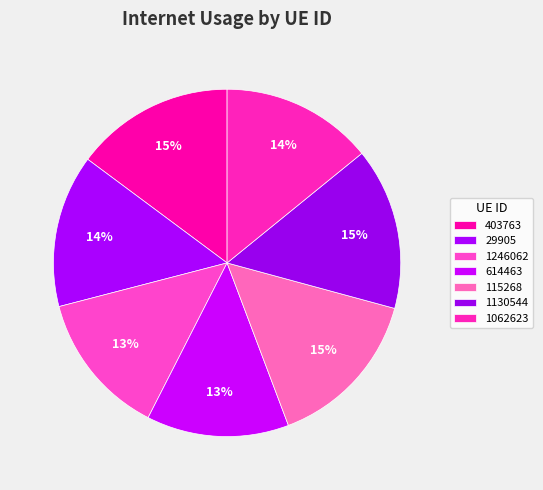

Which category has the smallest portion of the pie?

614463